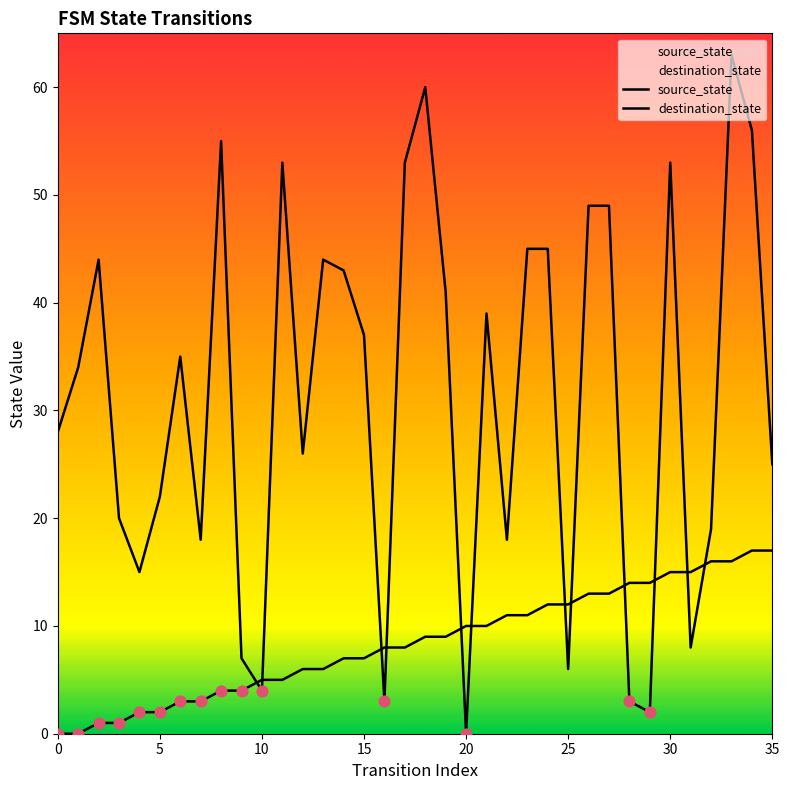

What is the total value across all series at 26?

62